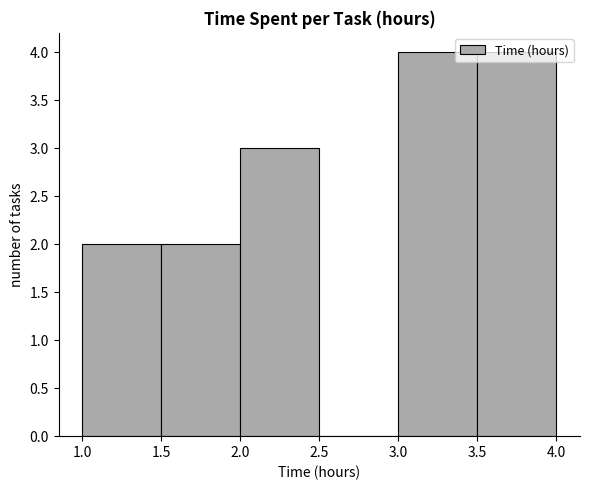

What is the height of the bar covering 3.0 to 3.5 on the x-axis? The values are not printed on the chart, so give them approximately, as read against the axis.

4